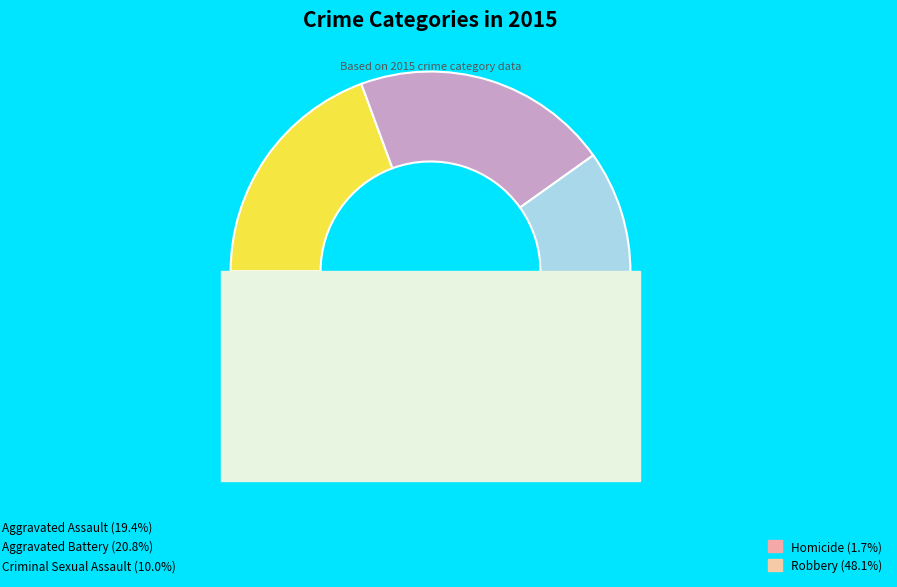

Is it true that Robbery is 48% of the pie?

True